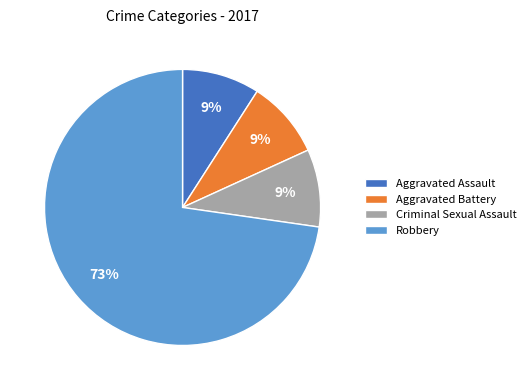

What percentage is the Aggravated Battery slice, to the nearest percent?

9%